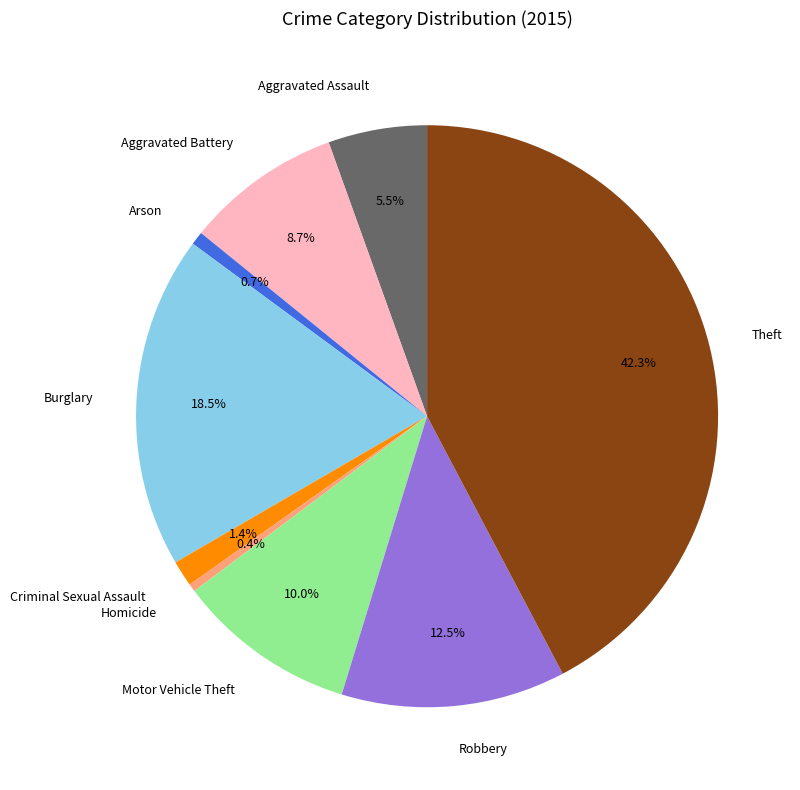

What is the largest slice in the pie chart?

Theft